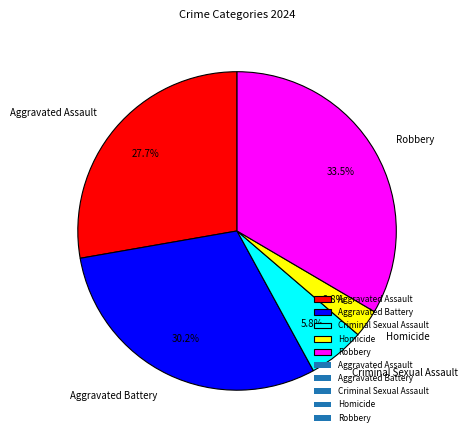

To the nearest percent, what is the combined percentage of Aggravated Battery and Criminal Sexual Assault?

36%